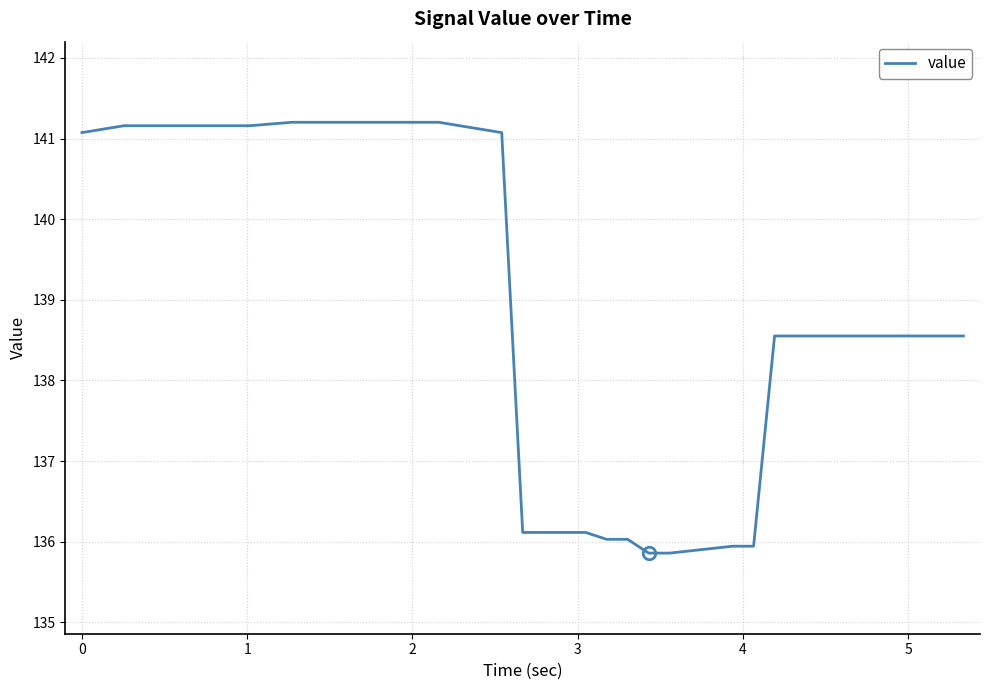

Count the number of categories in the chart.

40